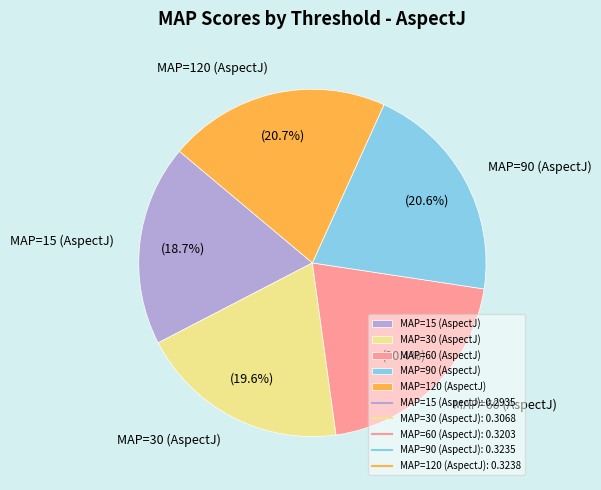

The MAP=15 (AspectJ) slice represents 5% of the pie. True or false?

False